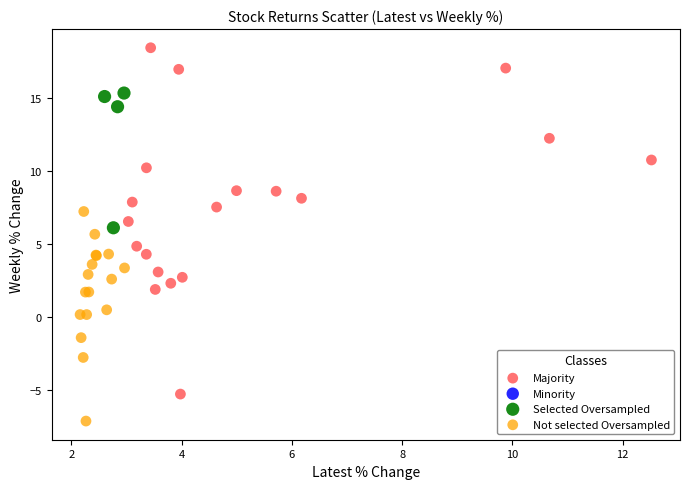

Which series reaches the minimum Y coordinate?

Not selected Oversampled